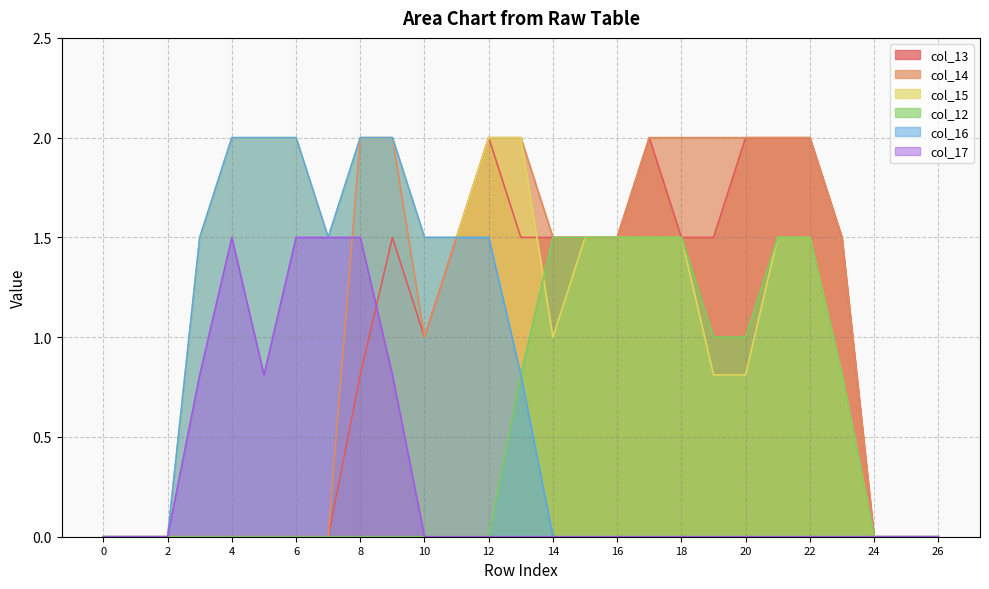

Does the chart display data point markers on the line(s)?

No